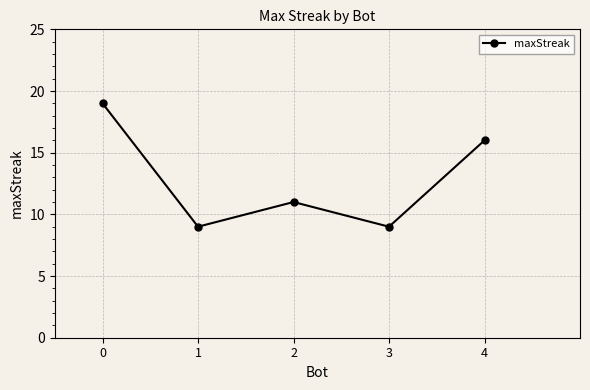

How many distinct data groups are displayed?

1